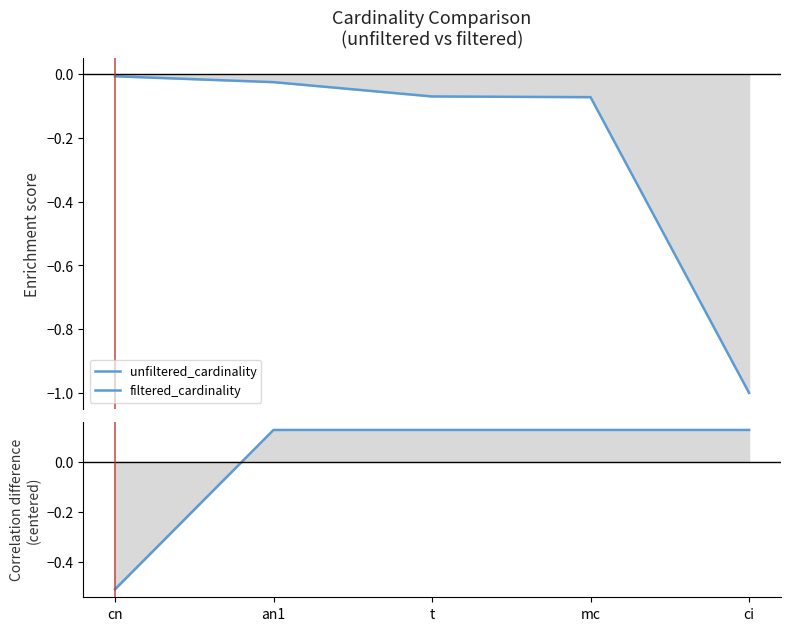

True or false: filtered_cardinality has a value of 0.1 at ci.

True